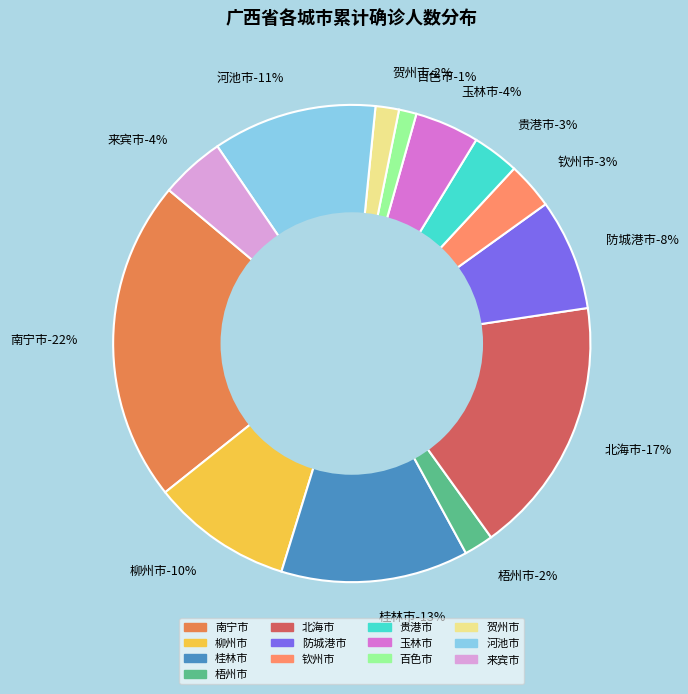

Do 钦州市 and 北海市 together represent more than half of the pie?

No